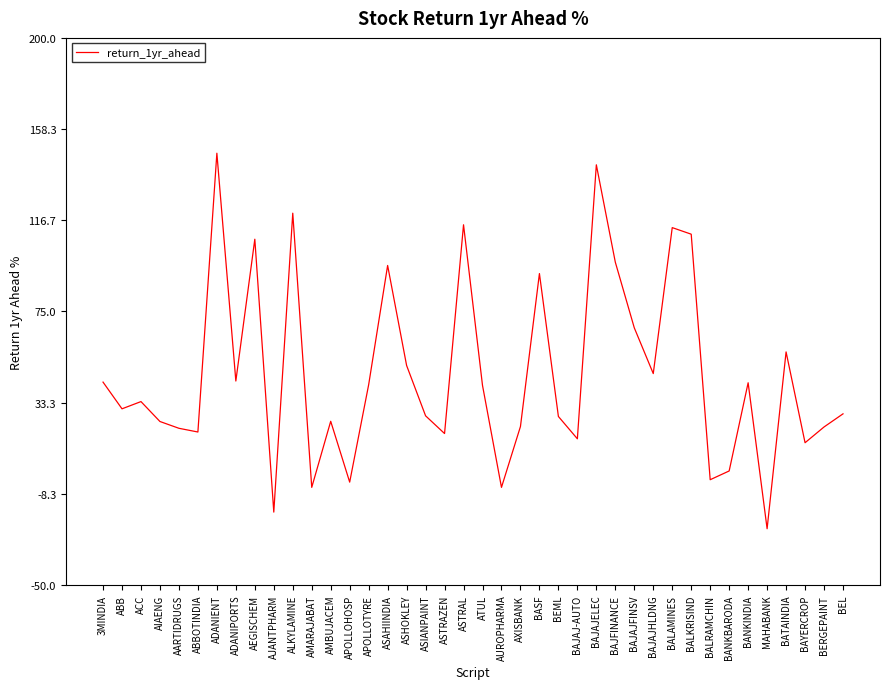

What is the approximate value at BALKRISIND?

110.3